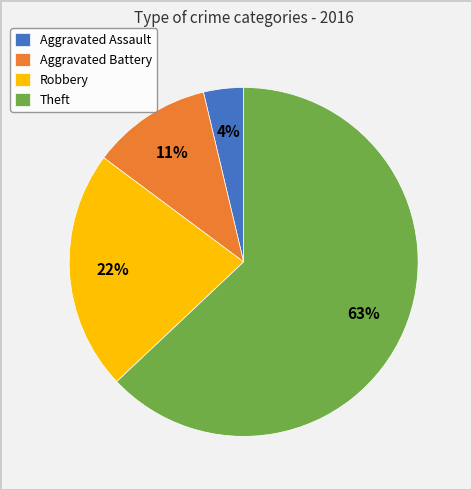

Which category has the biggest portion of the pie?

Theft